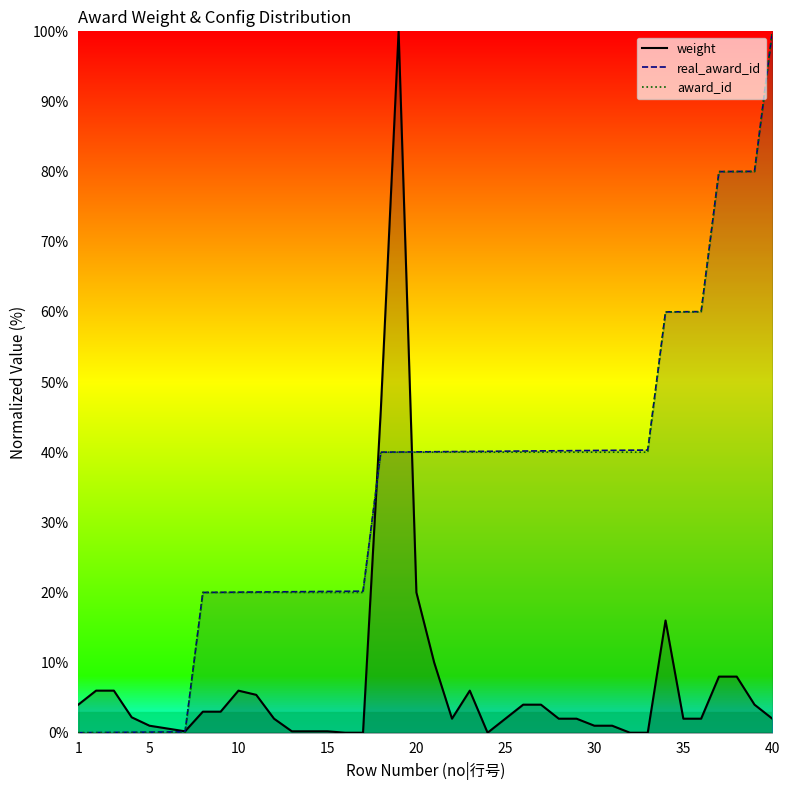

Is it true that award_id equals 27.8 at 14?

False